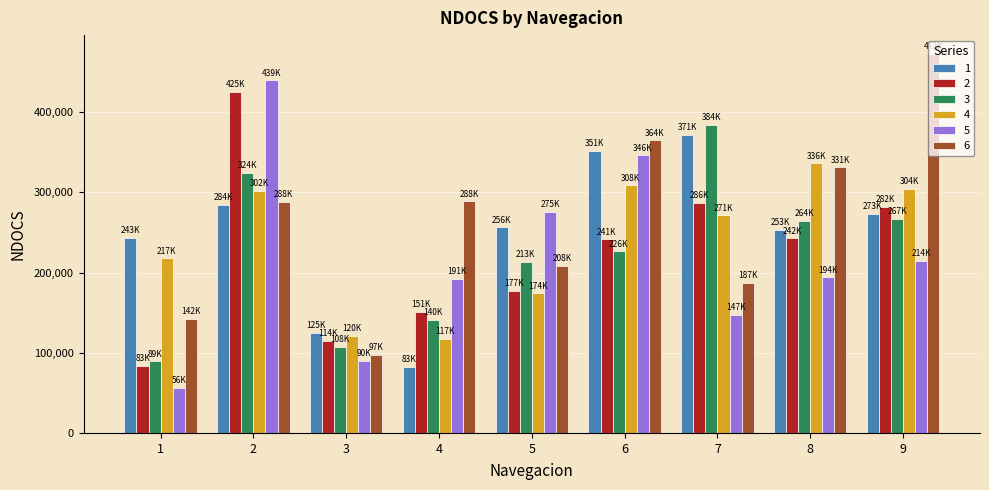

What is the difference between the maximum and second lowest values in the 5 series?

348789